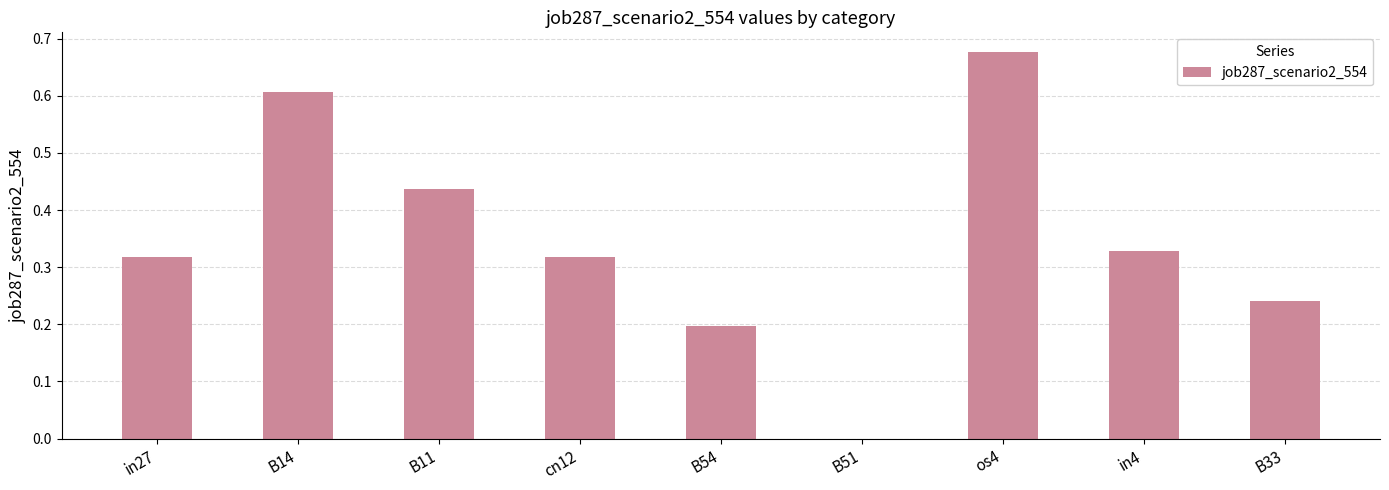

At which label is the value closest to 0?

B51